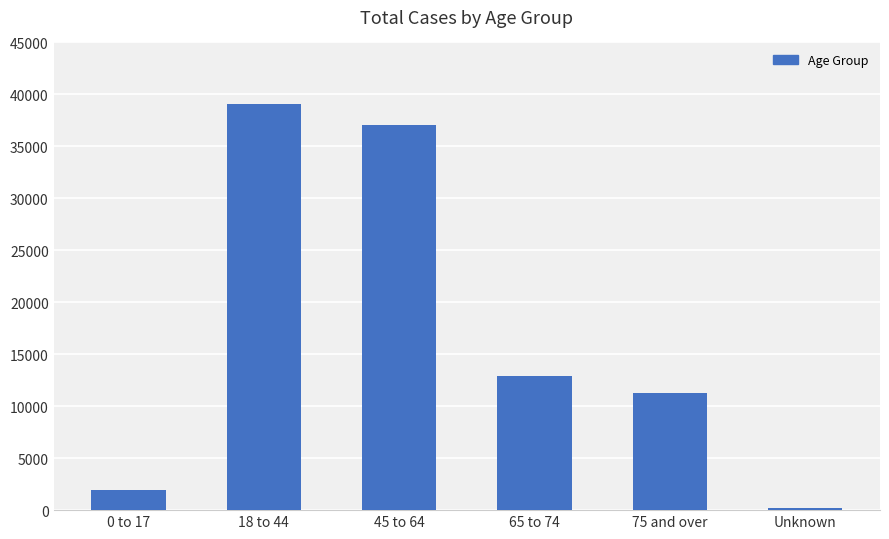

How many values are below 12883?

3